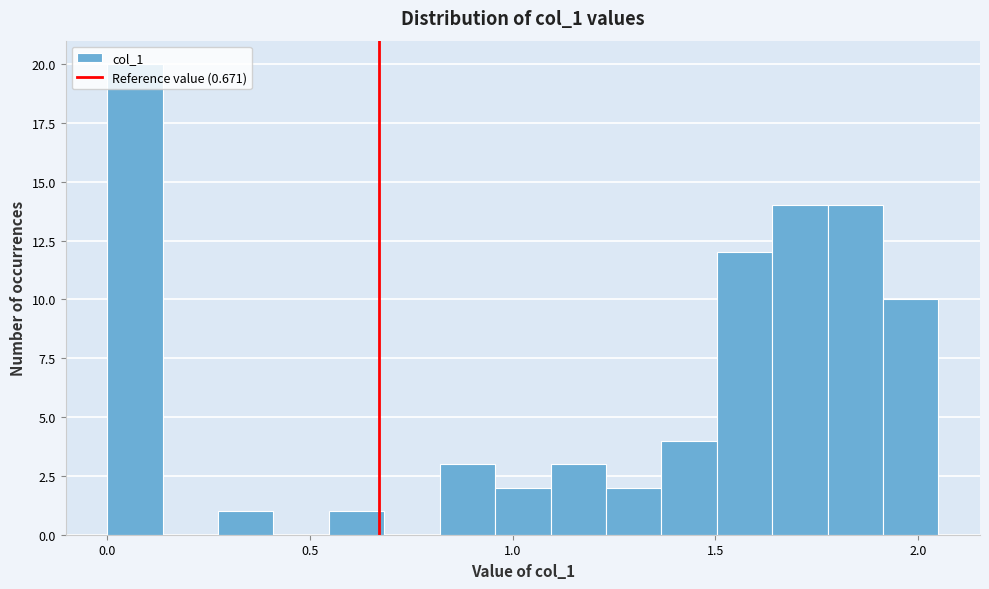

Around what value on the x-axis is the tallest bar? Give the approximate position of its centre, as read against the axis.

0.05